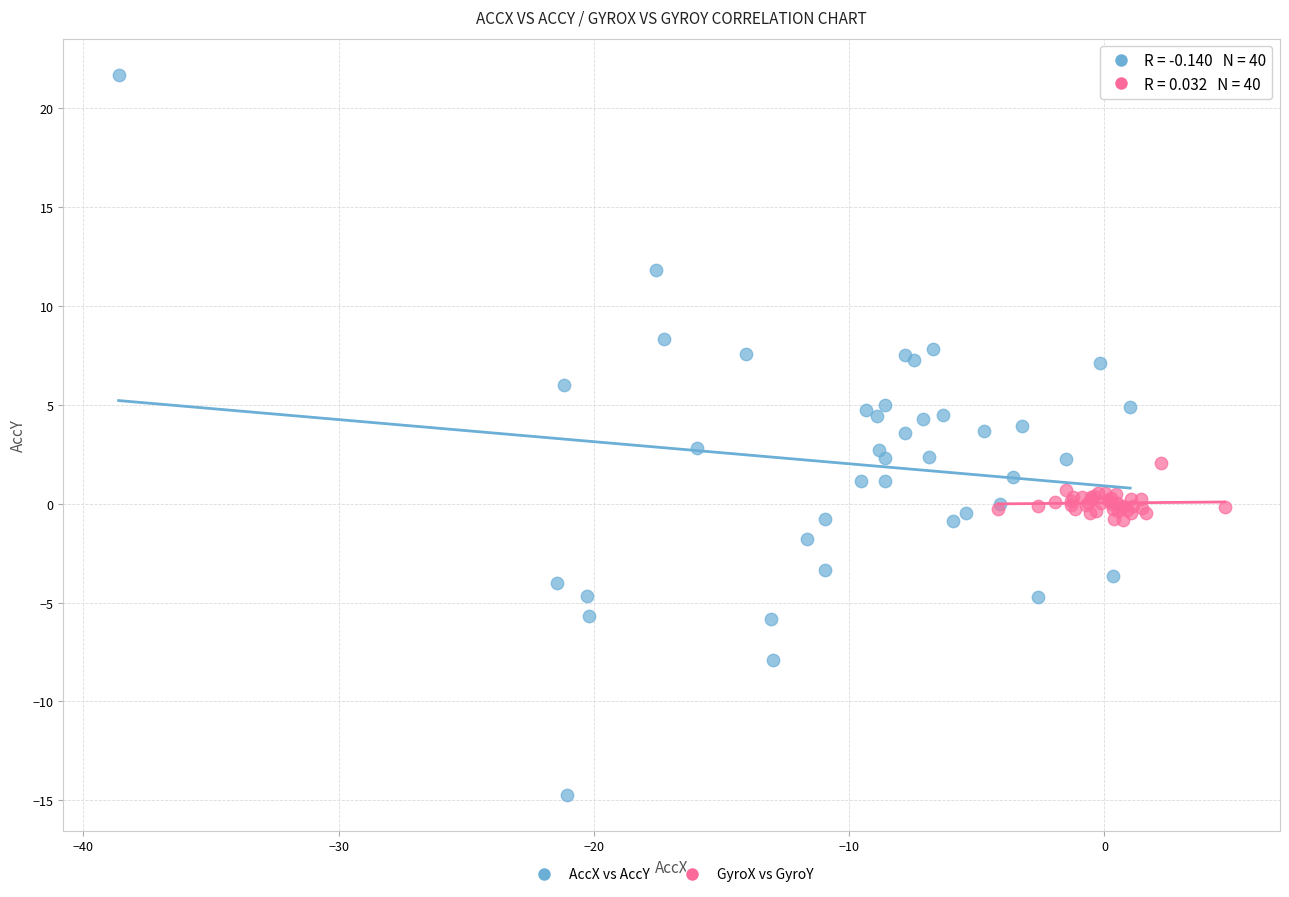

Which series contains the highest Y value?

AccX vs AccY